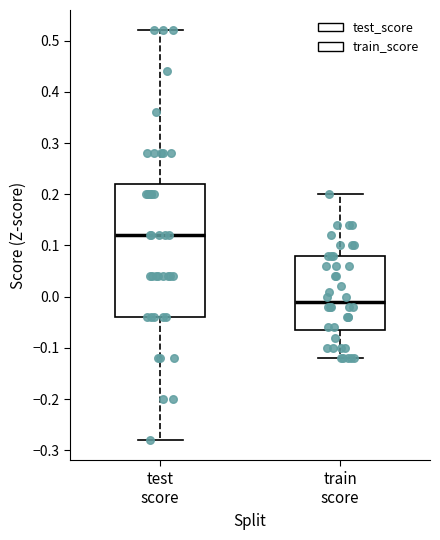

Which box's median line is the highest?

test score